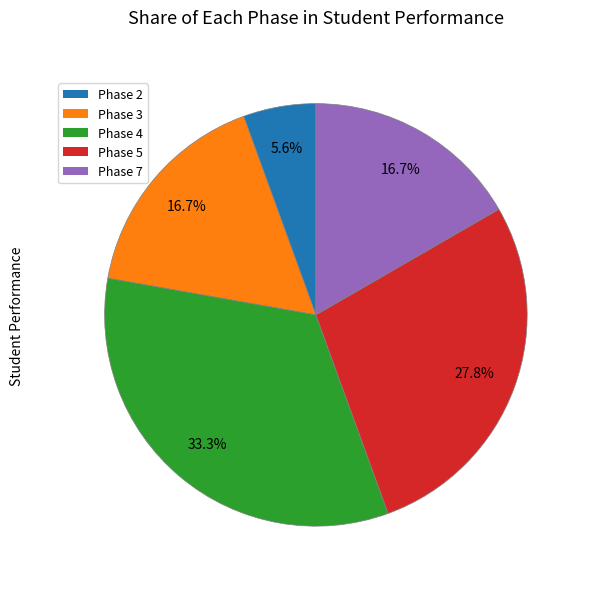

Is there any slice that represents more than half of the pie?

No